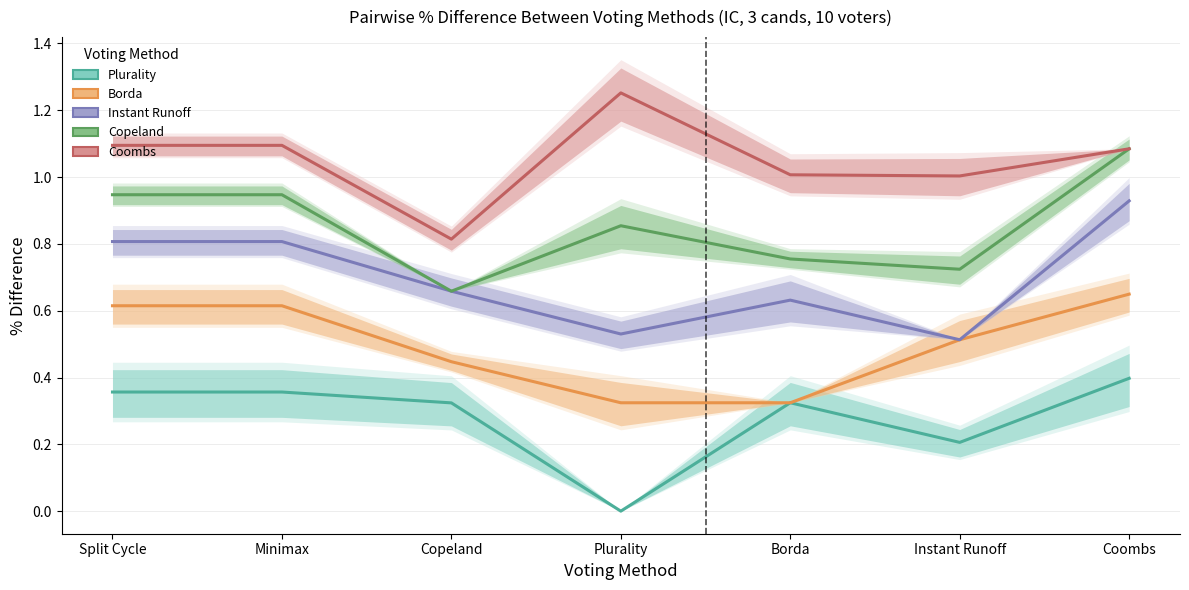

What is the greatest value displayed?

1.3